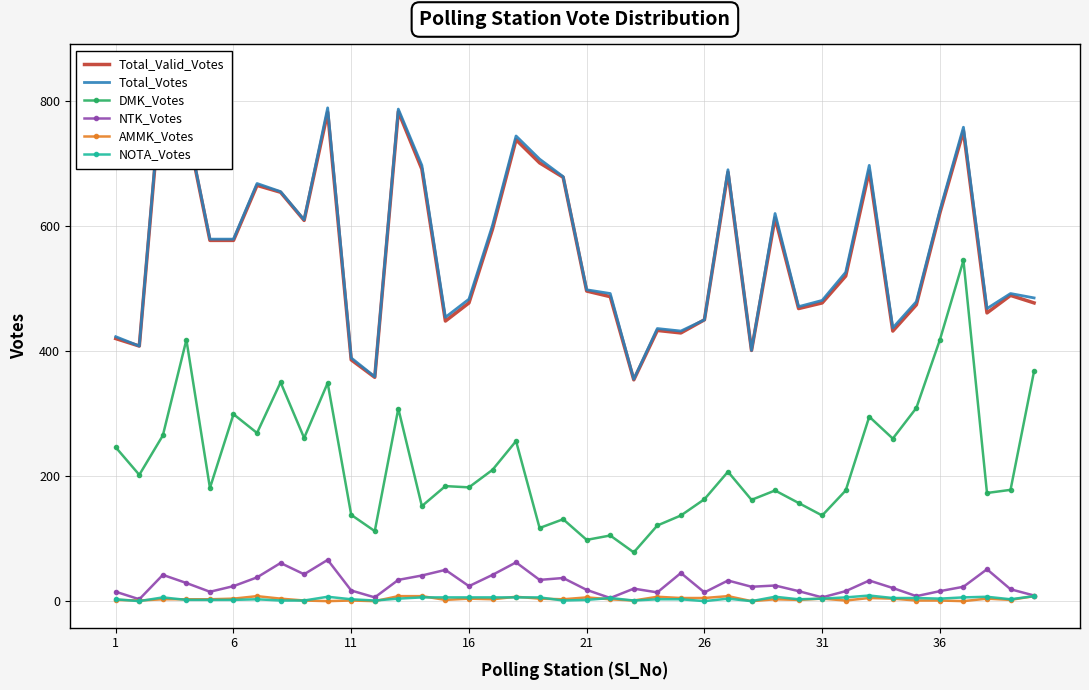

How many series are shown in this chart?

6